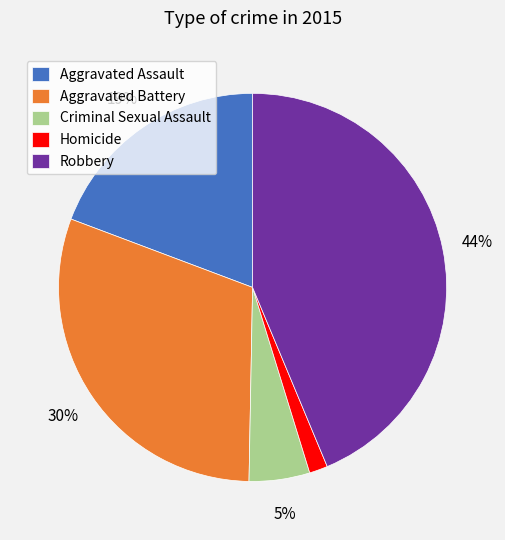

Which slice is the largest?

Robbery